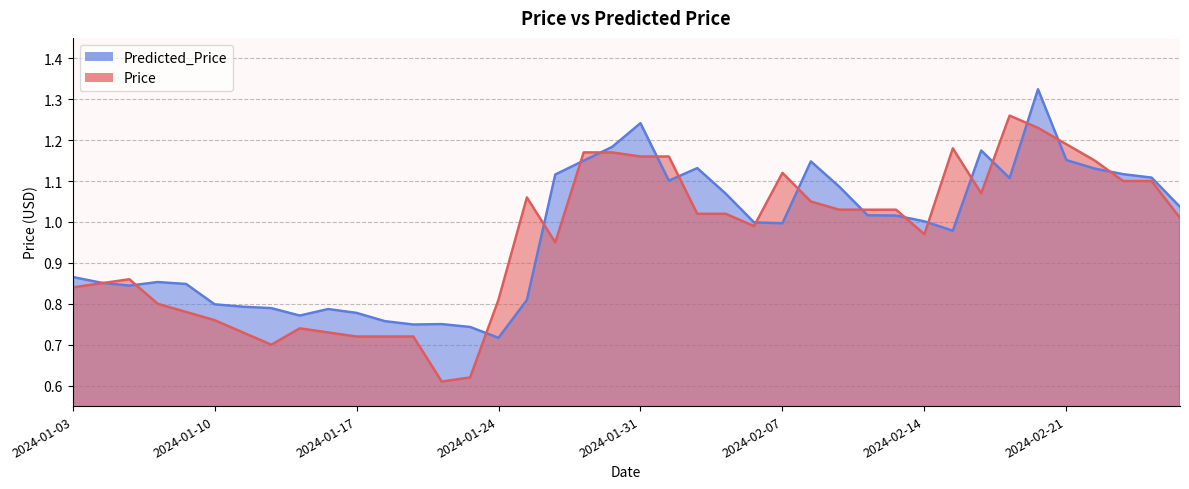

Read the Price value at 2024-02-09.

1.0